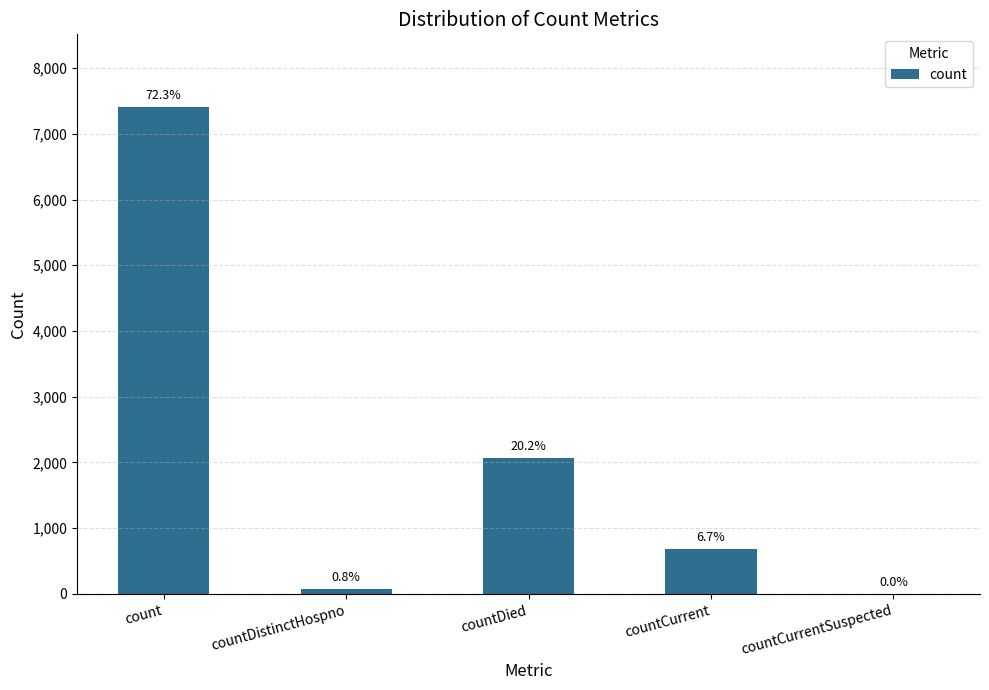

The chart shows a value of 0 at countCurrentSuspected. True or false?

True